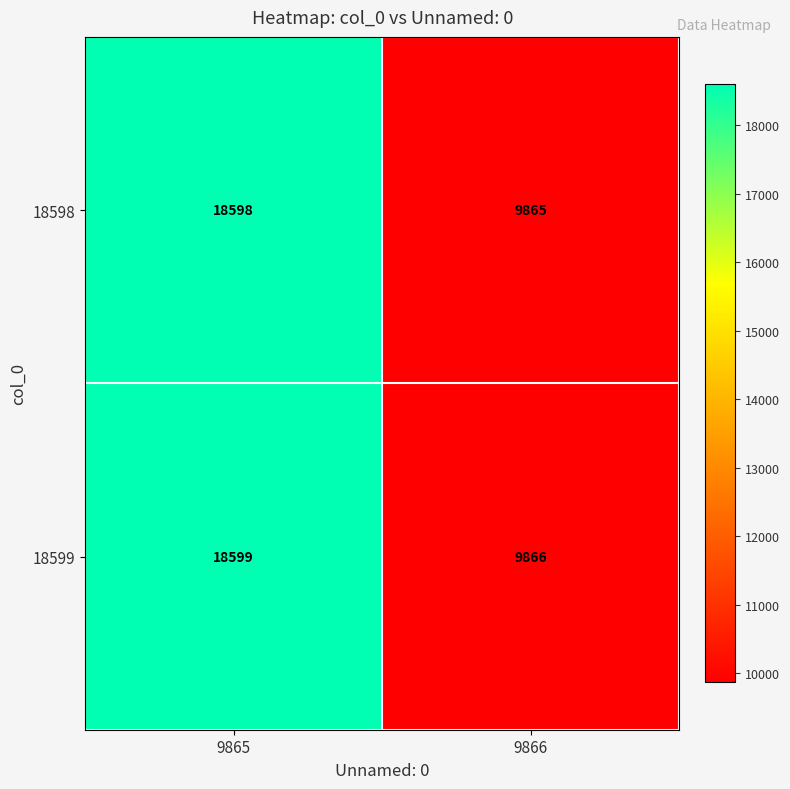

How many categories are shown in the chart?

2